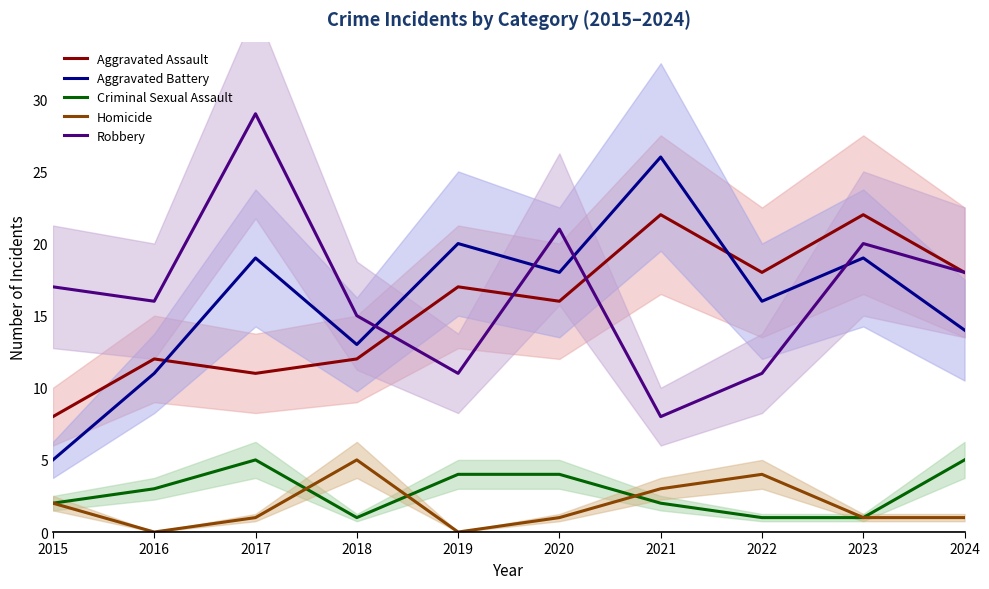

Reading left to right, list all the values displayed in this chart.

Aggravated Assault: 8	12	11	12	17	16	22	18	22	18
Aggravated Battery: 5	11	19	13	20	18	26	16	19	14
Criminal Sexual Assault: 2	3	5	1	4	4	2	1	1	5
Homicide: 2	0	1	5	0	1	3	4	1	1
Robbery: 17	16	29	15	11	21	8	11	20	18